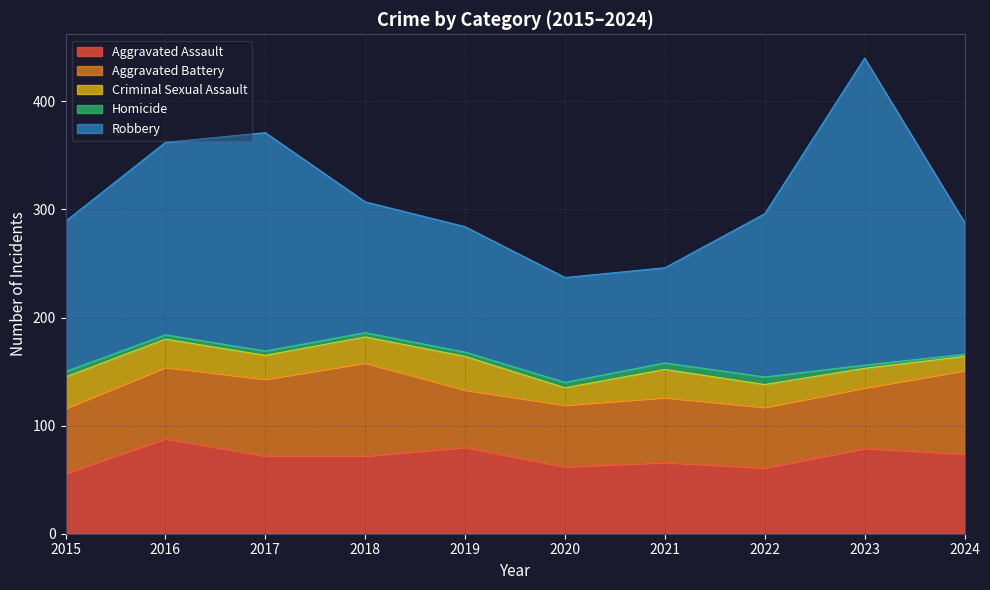

At which label does Robbery first exceed 139?

2016